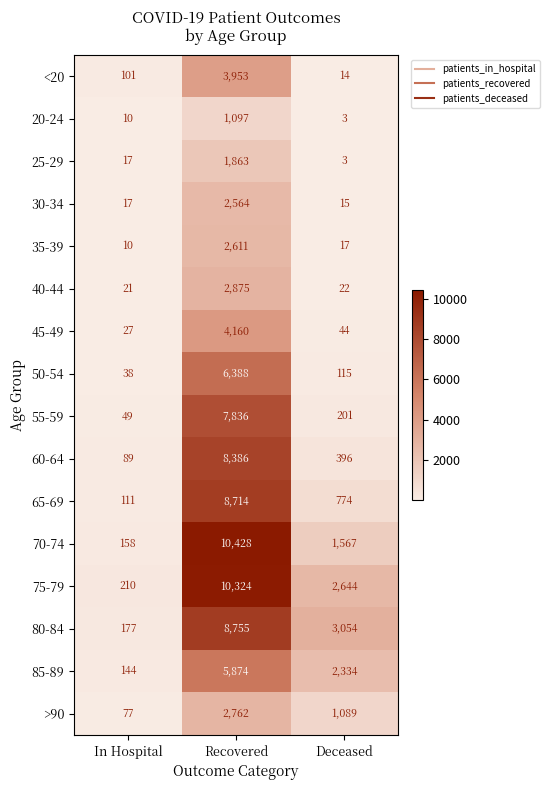

What is the difference between the 35-39 values at In Hospital and Deceased?

7